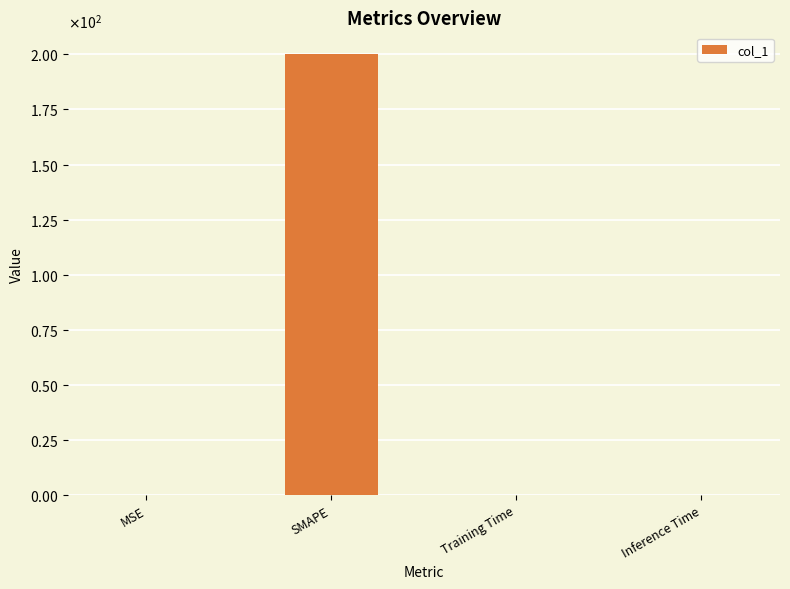

Which has a higher value, Inference Time or Training Time?

Training Time